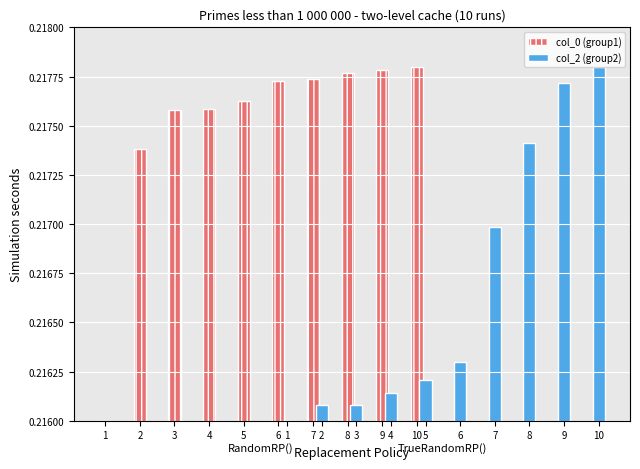

What is the average value of the col_2 (group2) series?

0.2